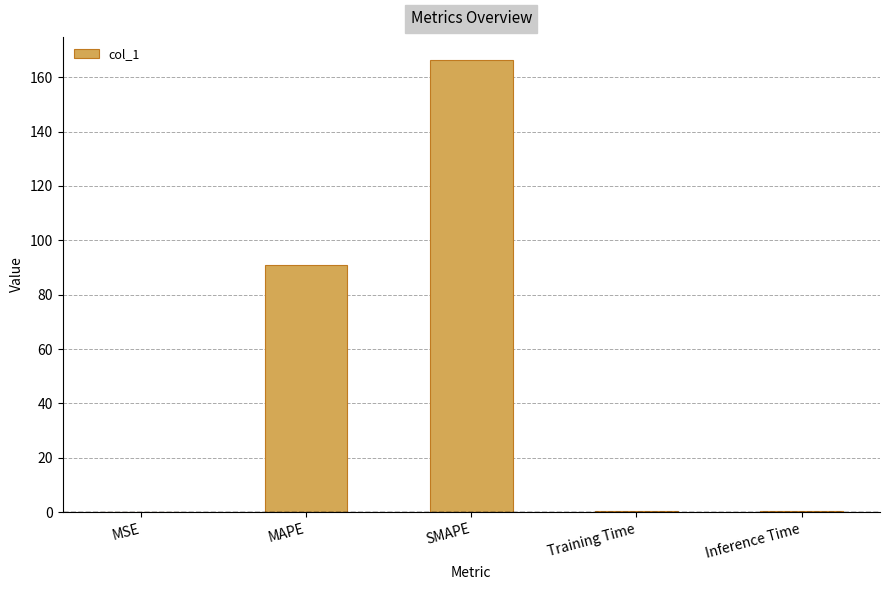

The chart shows a value of 0.4 at Training Time. True or false?

True